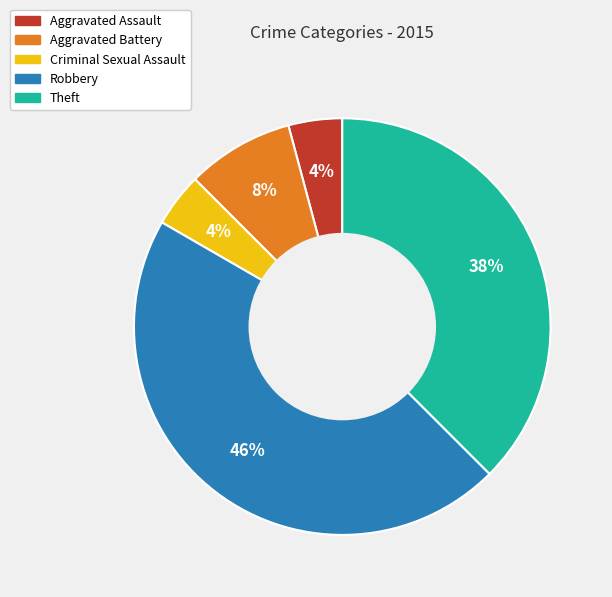

Which category has the biggest portion of the pie?

Robbery